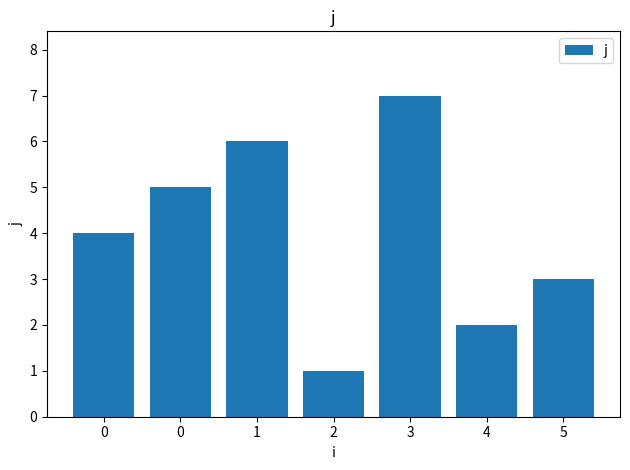

How many bars are there in total?

7